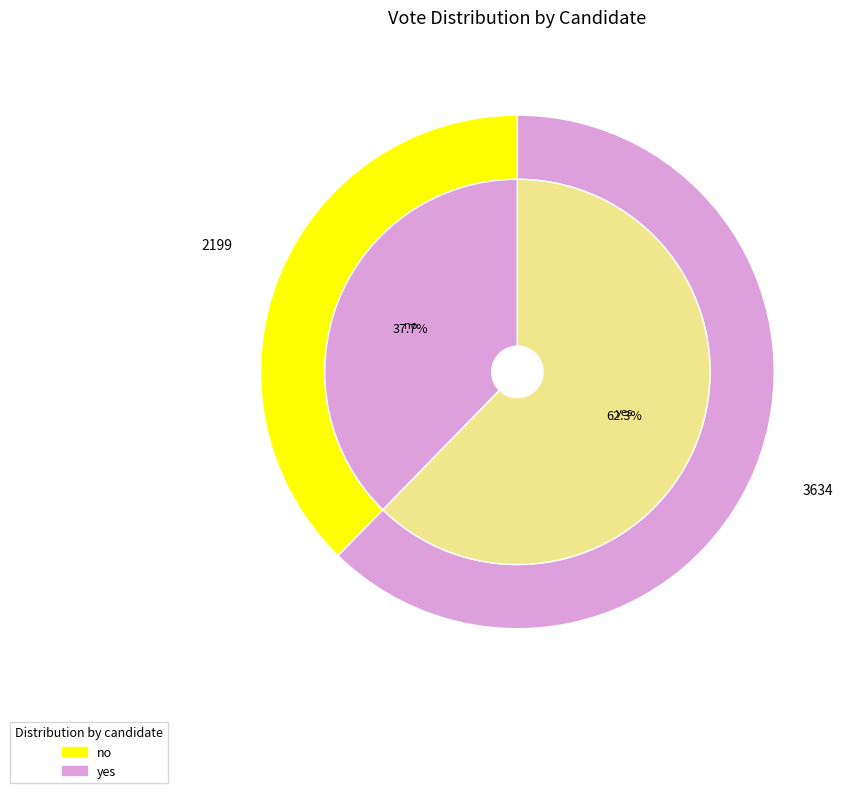

Which category has the smallest portion of the pie?

no